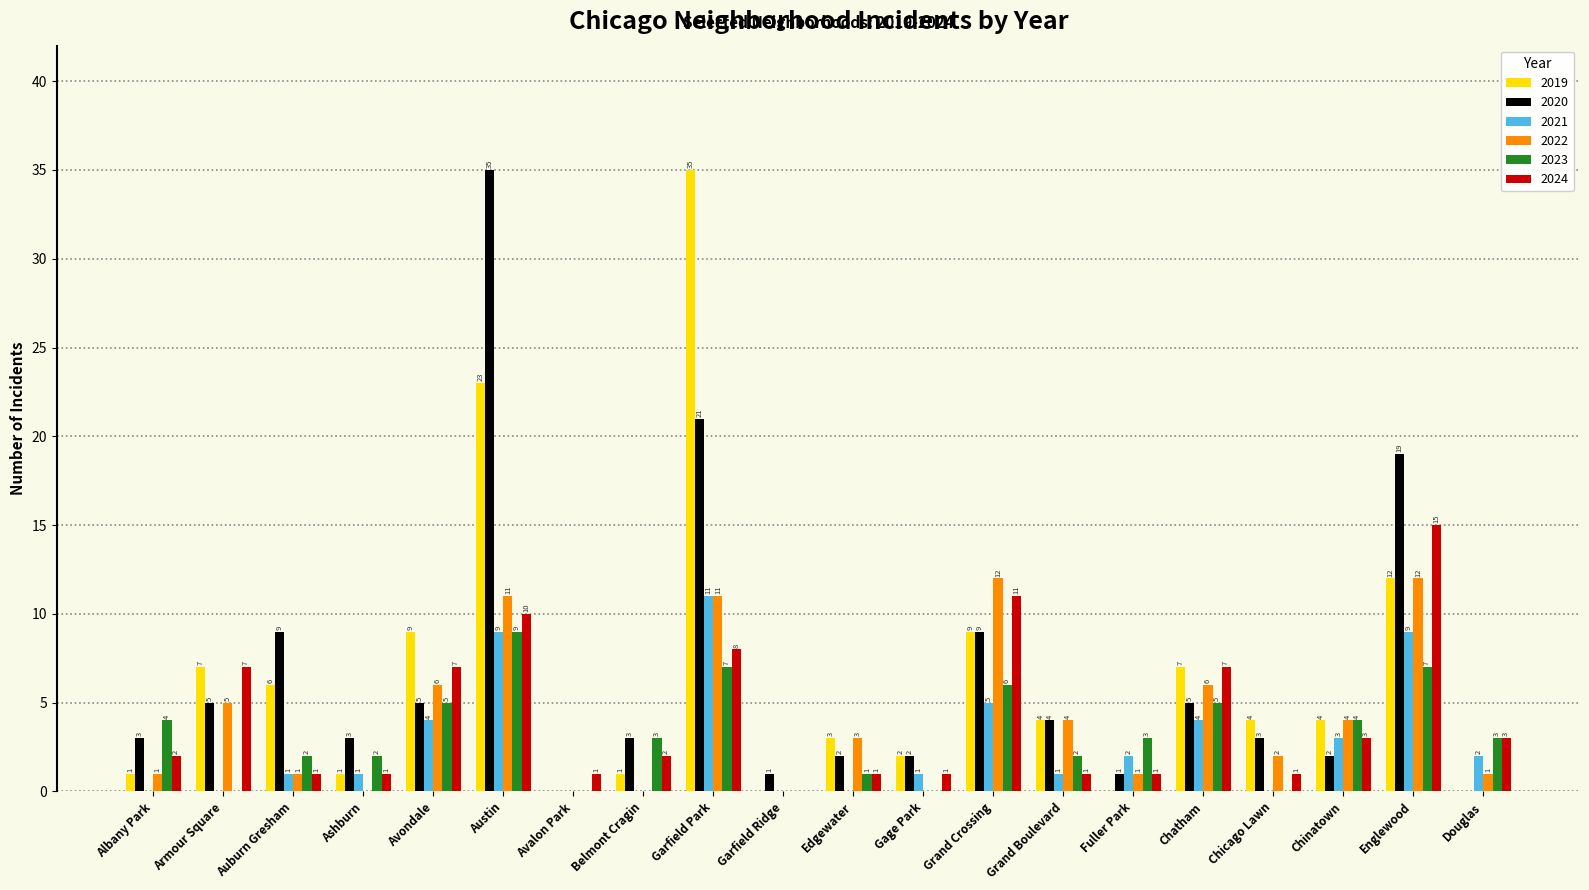

How many groups of bars are there?

20